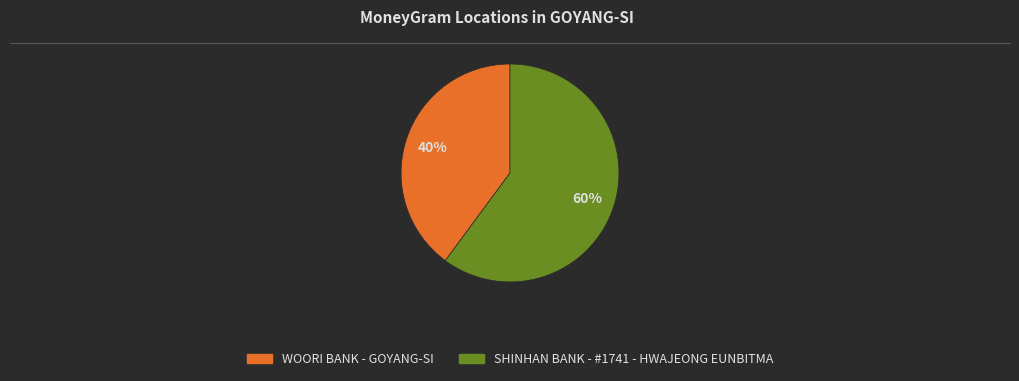

Count the number of slices in the pie.

2